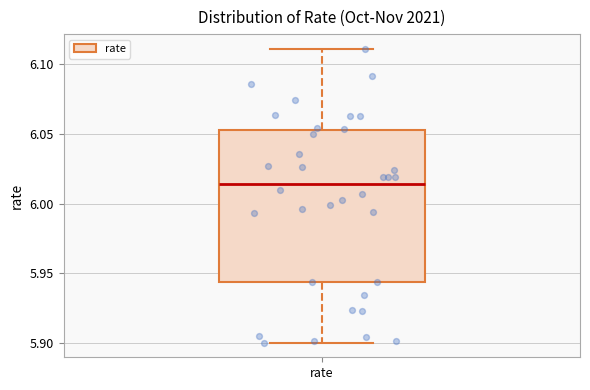

Read this box plot against the y-axis: the position of the median line, the range covered by the box, and the ends of both whiskers. The values are not printed on the chart, so give them approximately, as read against the axis.

median 6.015, box 5.945 to 6.055, whiskers 5.900 to 6.110